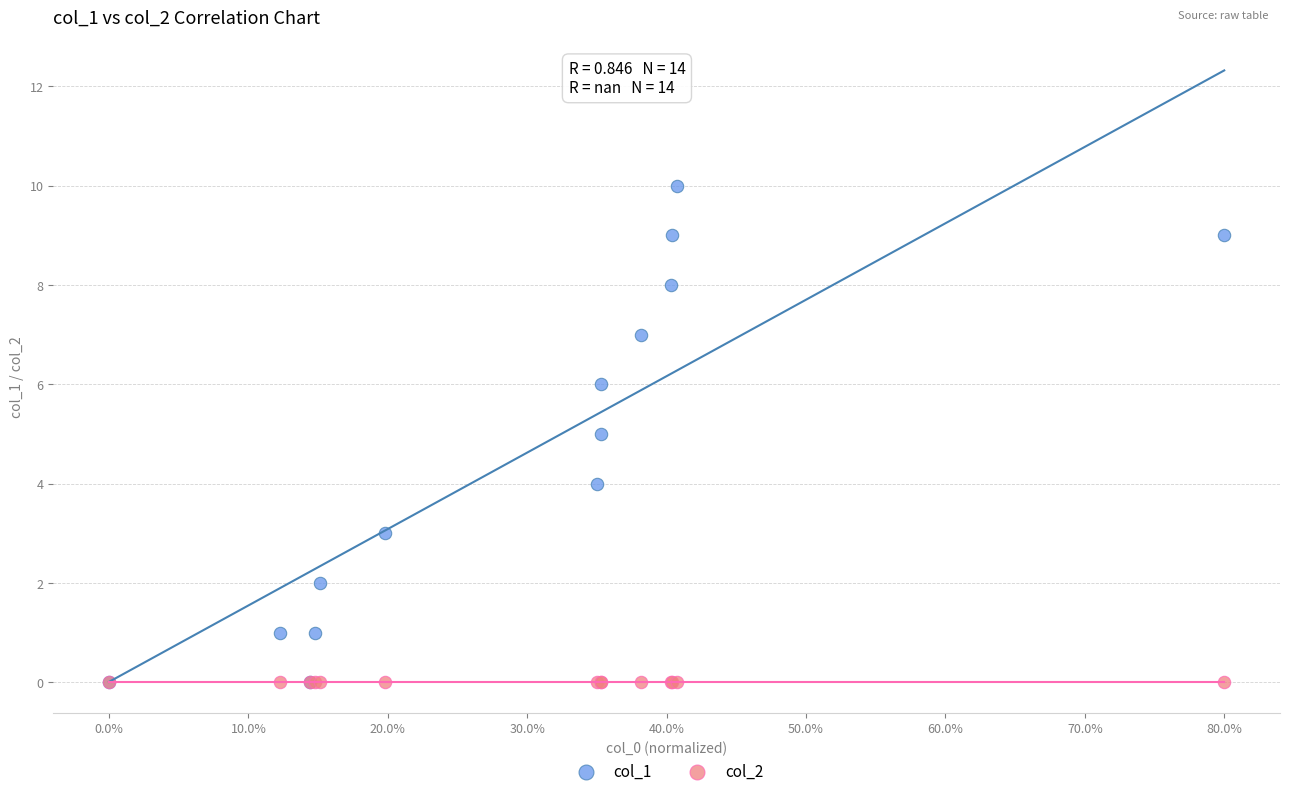

What are all the series names shown in the legend?

col_1, col_2